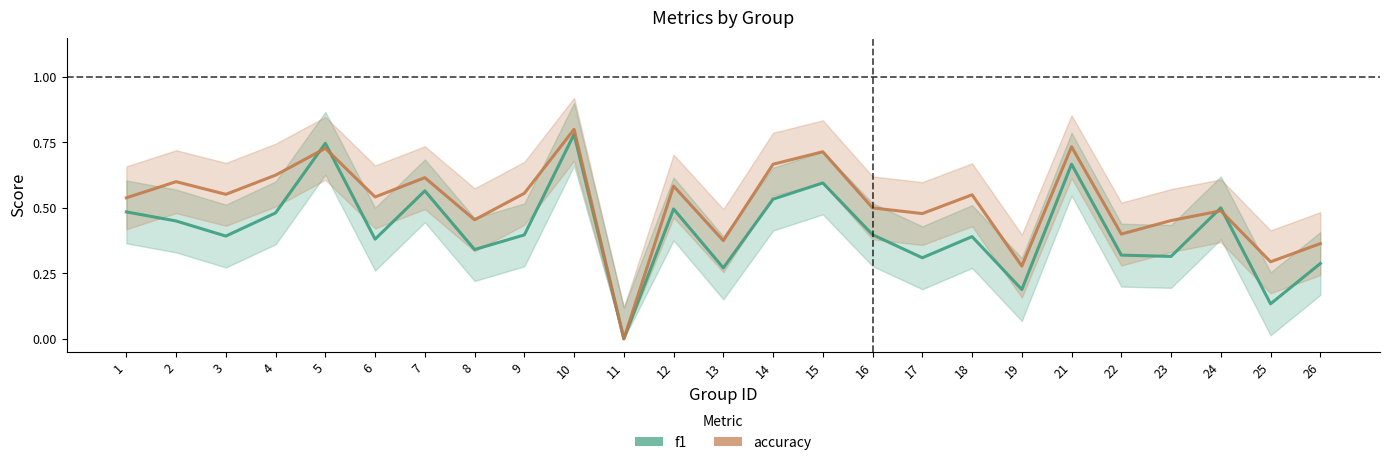

Is the value of f1 at 12 greater than the value of accuracy at 14?

No